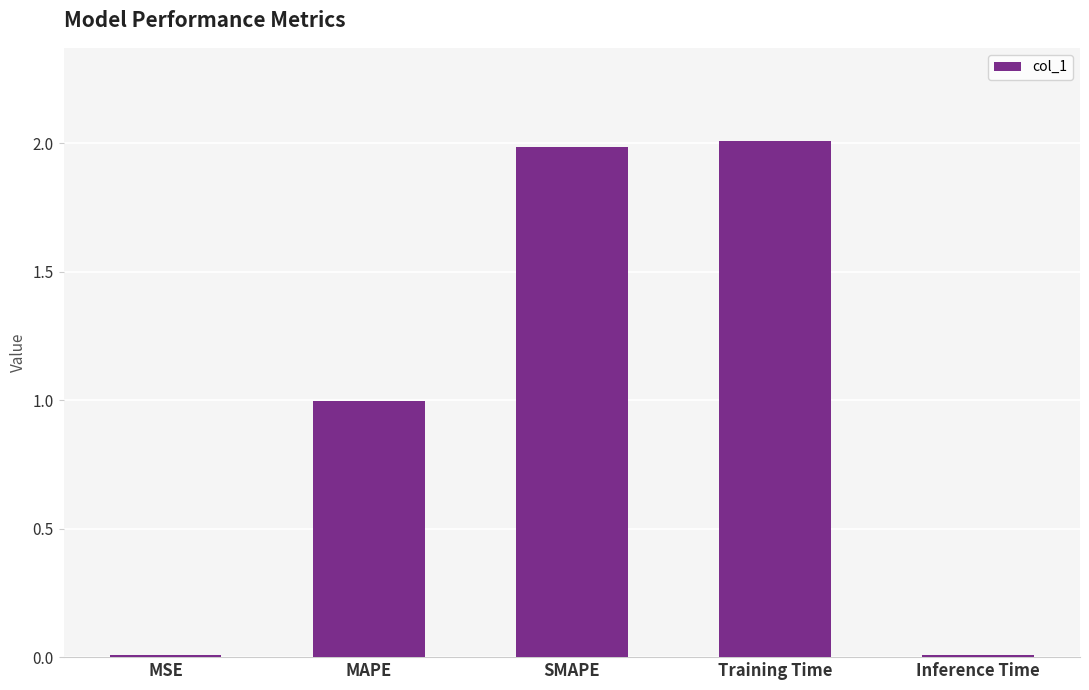

Where is the data nearest to the value 1?

MAPE